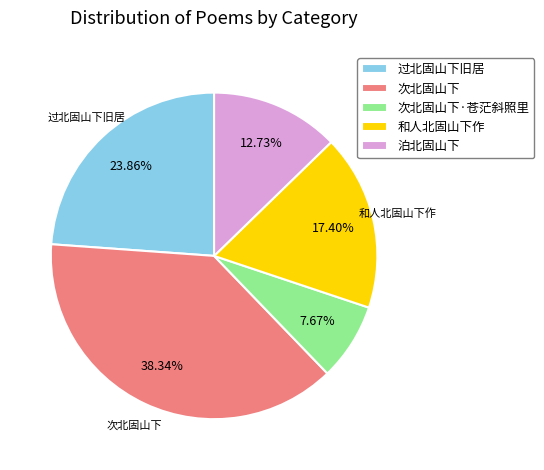

What percentage do 和人北固山下作 and 次北固山下 together represent?

55.7%